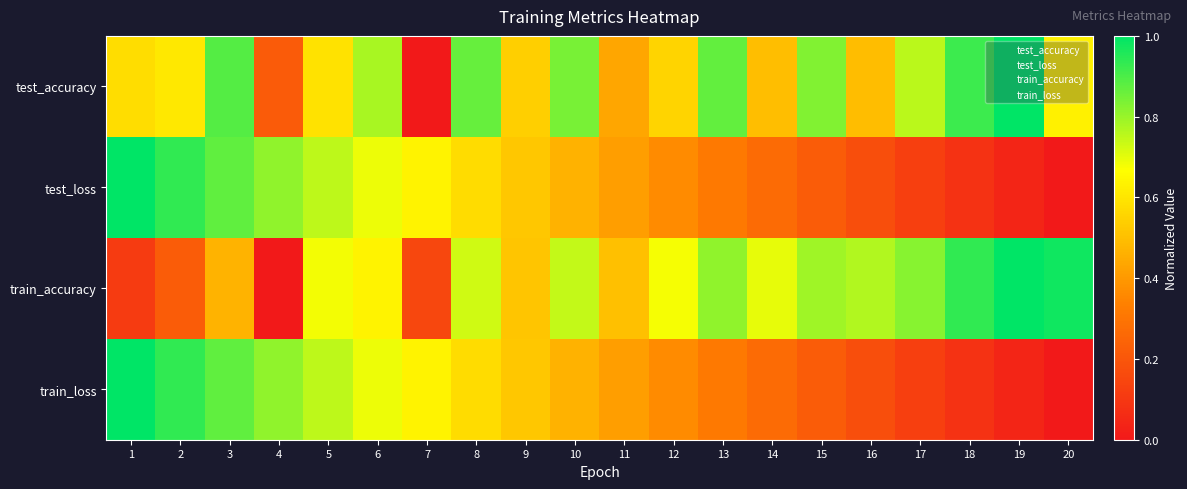

What is the spread (max minus min) of values at 6?

0.1